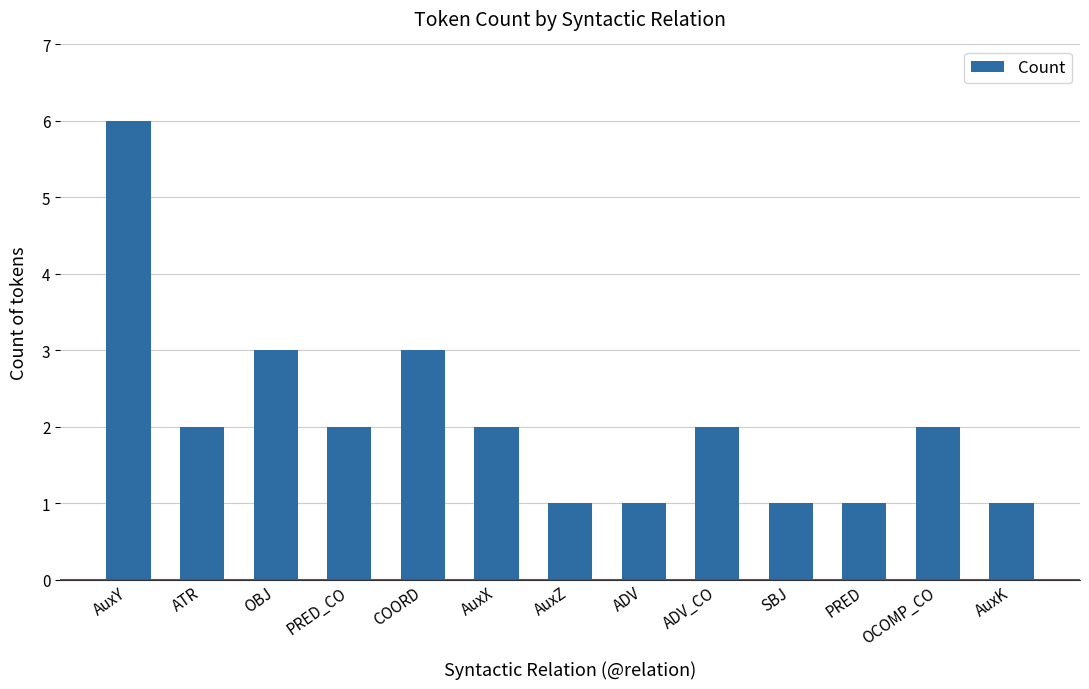

Reading left to right, extract all data points from this chart.

AuxY=6	ATR=2	OBJ=3	PRED_CO=2	COORD=3	AuxX=2	AuxZ=1	ADV=1	ADV_CO=2	SBJ=1	PRED=1	OCOMP_CO=2	AuxK=1